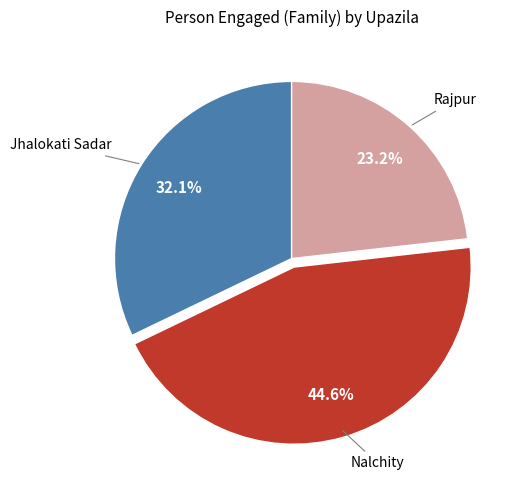

Is there any slice that represents more than half of the pie?

No